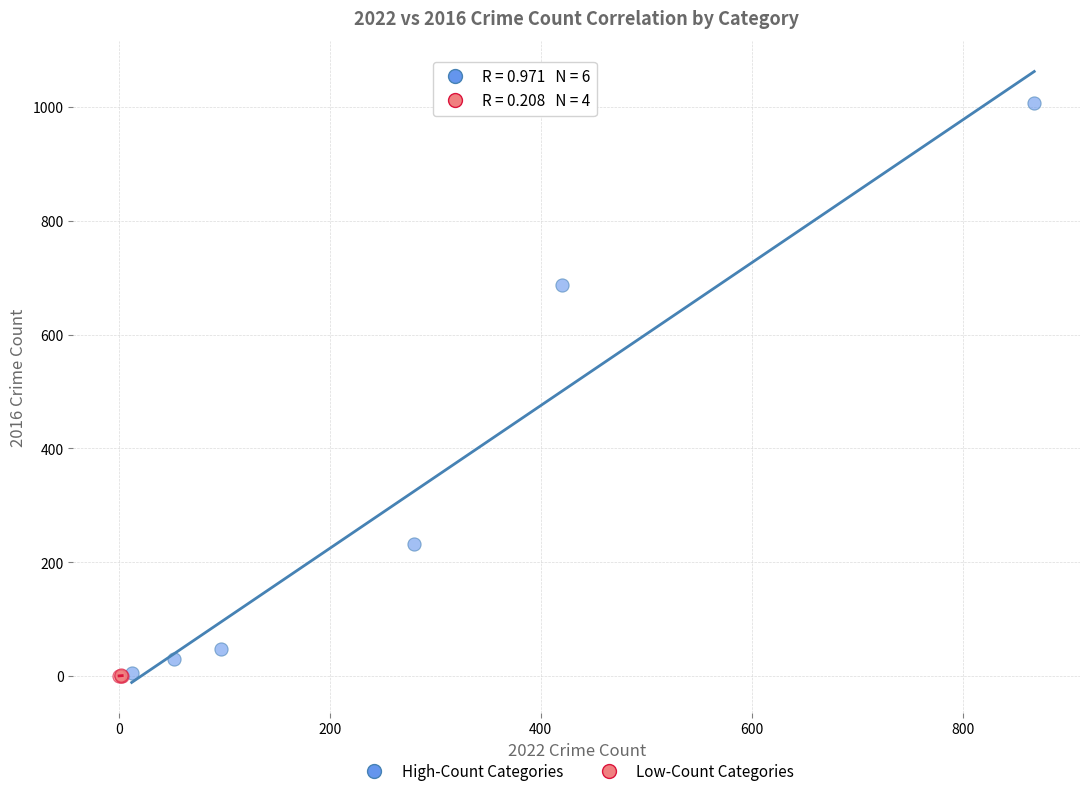

Which series has the widest spread of Y values?

High-Count Categories